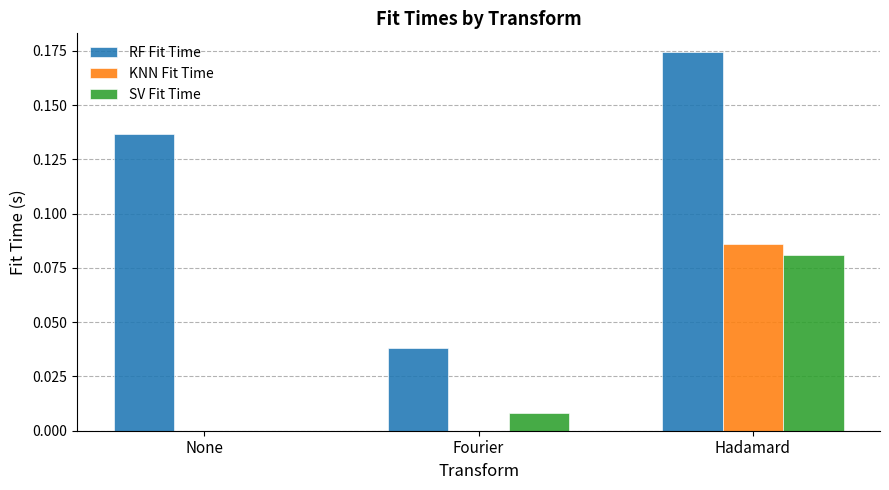

What are all the series names shown in the legend?

RF Fit Time, KNN Fit Time, SV Fit Time